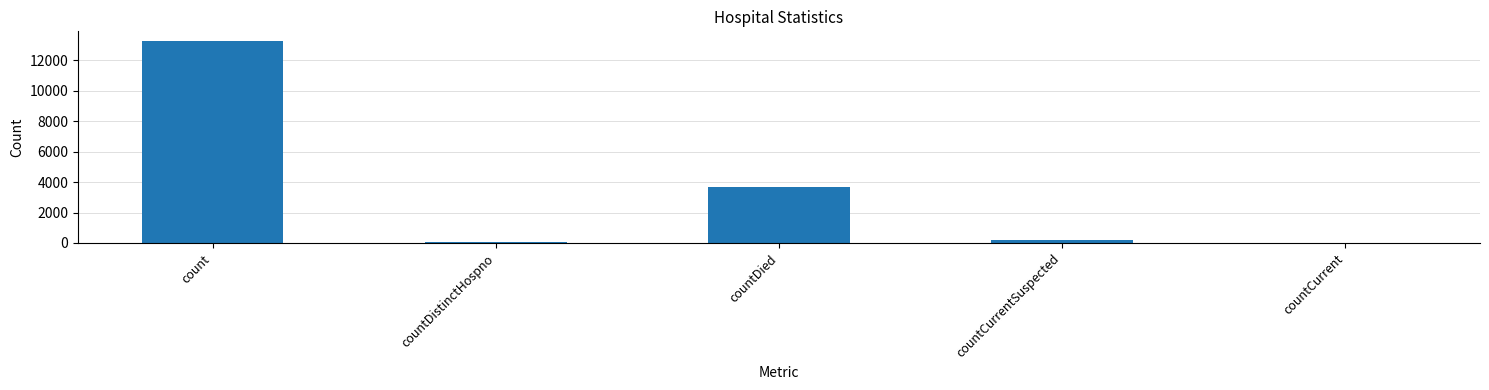

What is the change in value from countDistinctHospno to countCurrentSuspected?

+135